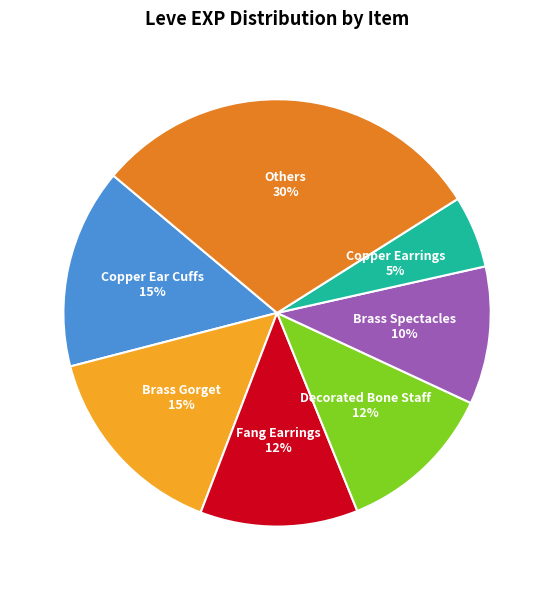

To the nearest percent, what is the average slice percentage?

14%